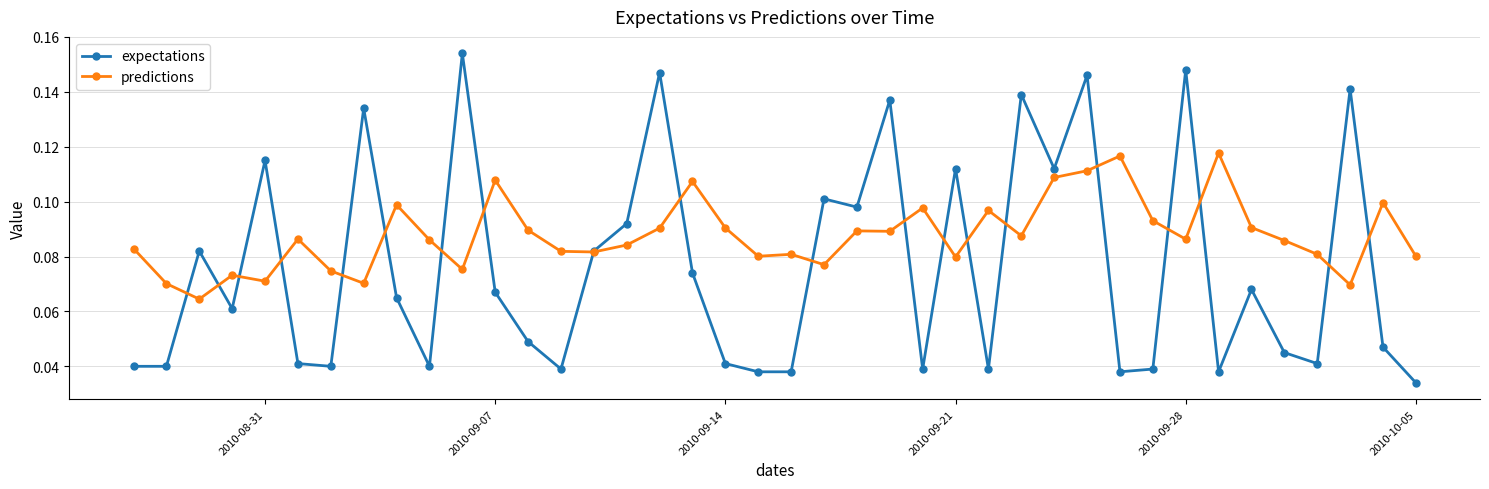

True or false: predictions has more than 2 interior local peaks.

True